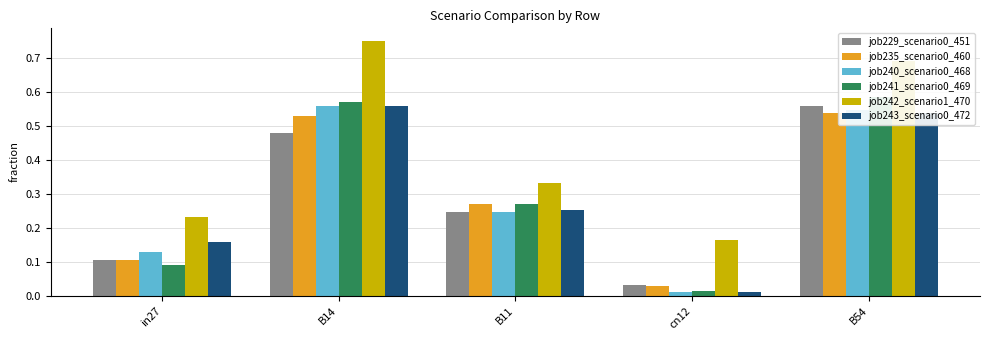

Rank the categories by job229_scenario0_451 value from lowest to highest.

cn12, in27, B11, B14, B54